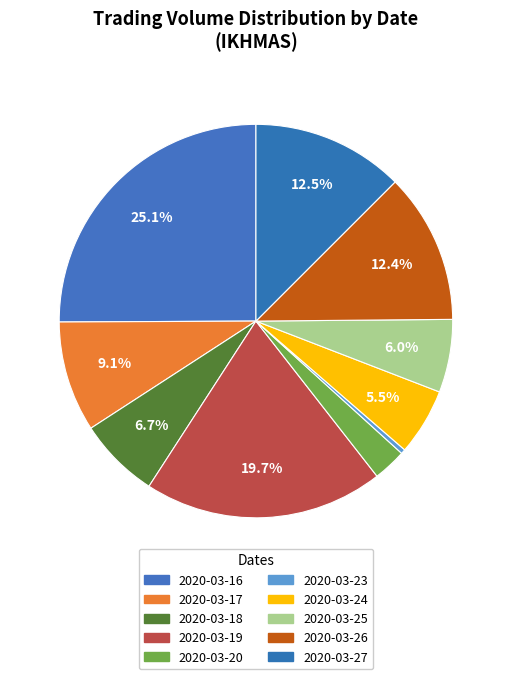

What is the change in value from 2020-03-26 to 2020-03-27?

+61500